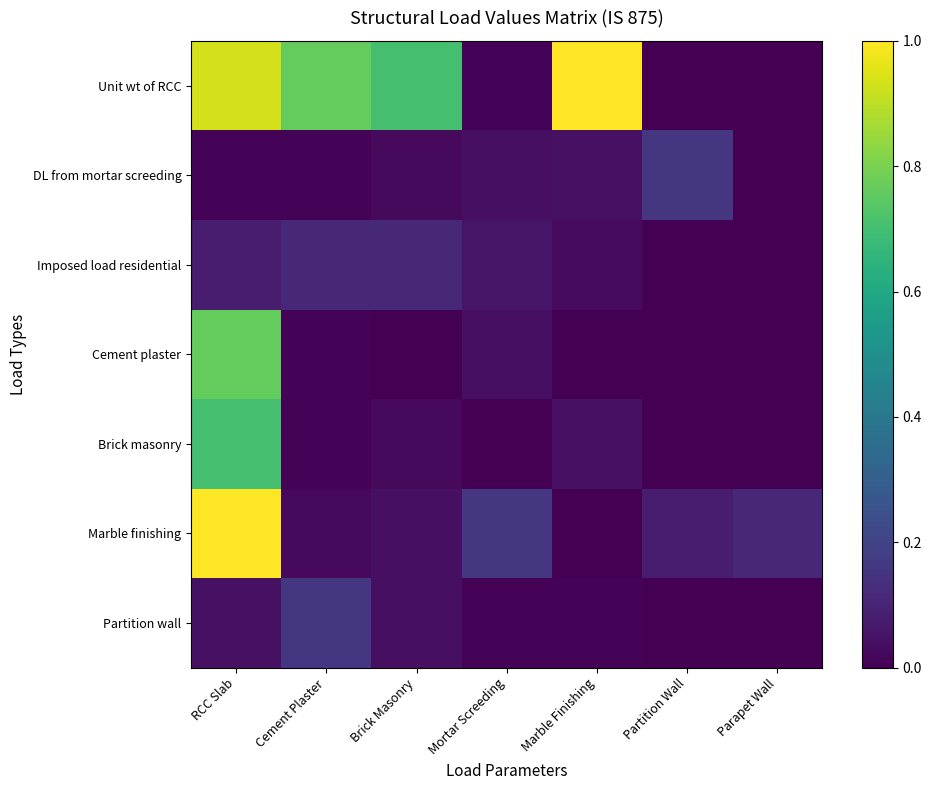

How many distinct data groups are displayed?

7